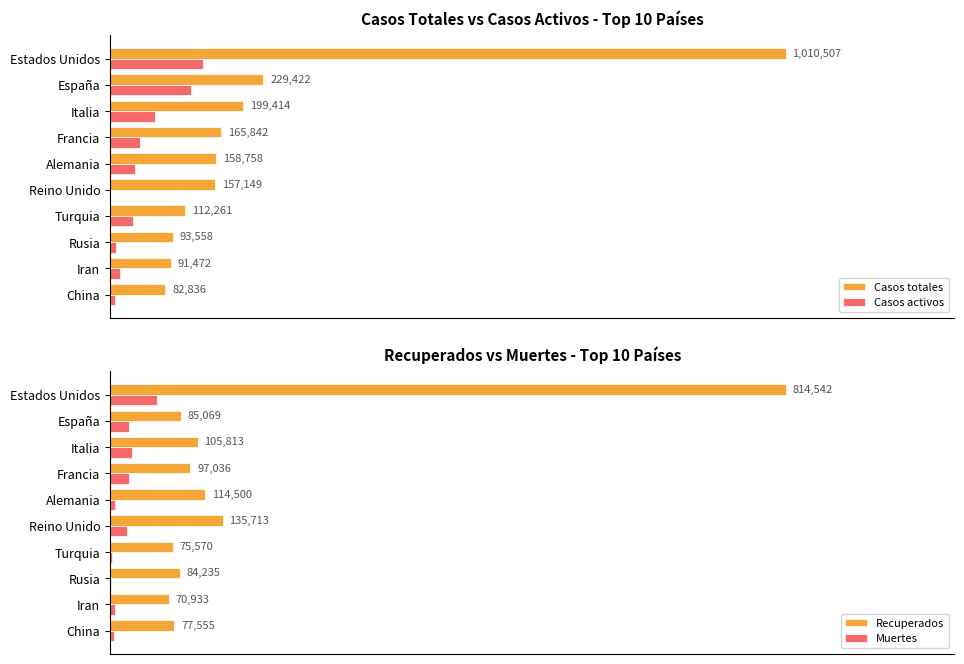

True or false: Casos totales has a value of 91472 at Iran.

True